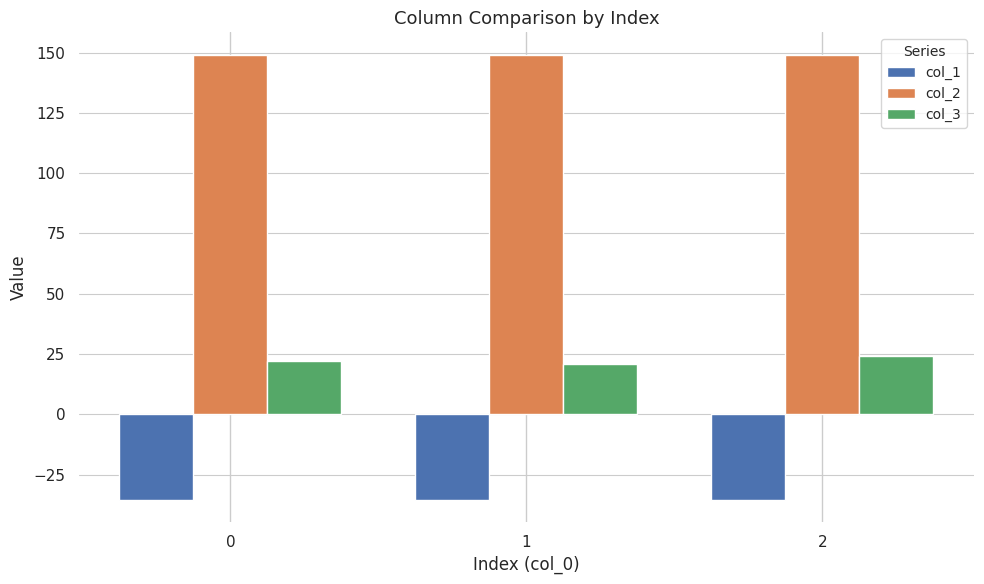

Count the number of categories in the chart.

3